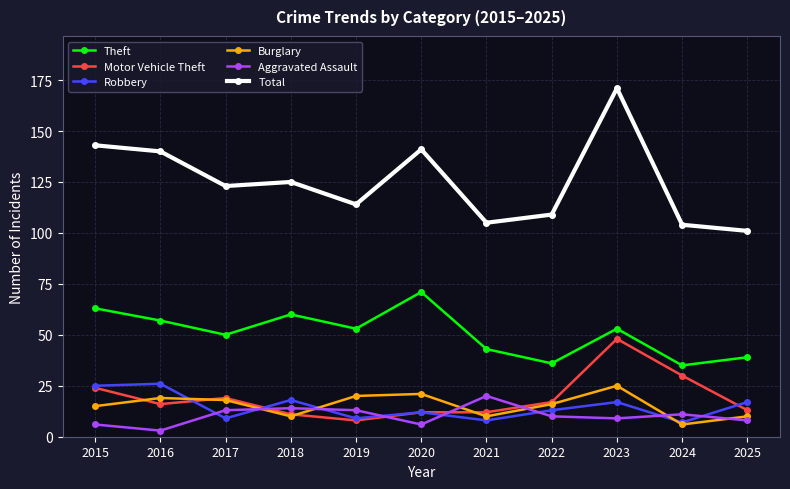

What is the sum of all Total values?

1376